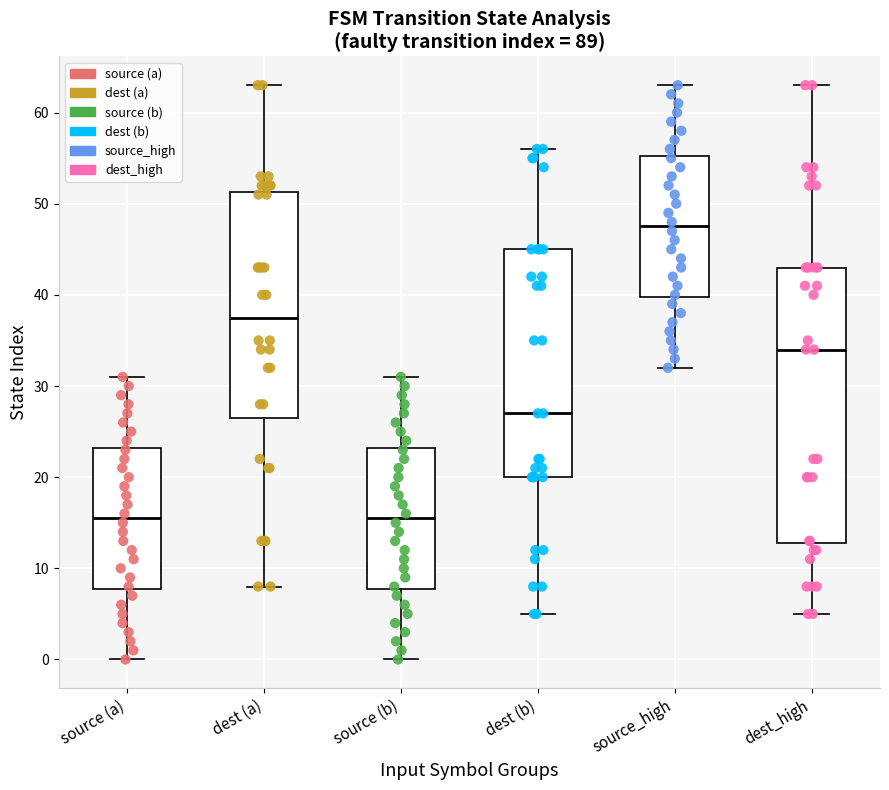

Reading left to right, transcribe this box plot: for each box, give where its median line is, the range the box spans, and where its two whiskers end, as read against the y-axis. The values are not printed on the chart, so give them approximately, as read against the axis.

source (a): median 16, box 8 to 23, whiskers 0 to 31
dest (a): median 38, box 27 to 51, whiskers 8 to 63
source (b): median 16, box 8 to 23, whiskers 0 to 31
dest (b): median 27, box 20 to 45, whiskers 5 to 56
source_high: median 48, box 40 to 55, whiskers 32 to 63
dest_high: median 34, box 13 to 43, whiskers 5 to 63